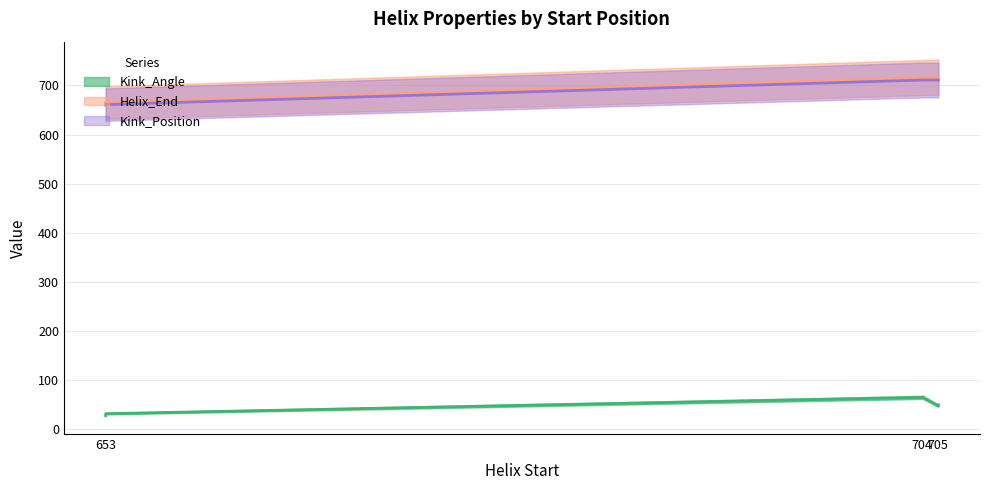

What is the difference between the highest and lowest values at 704?

651.4